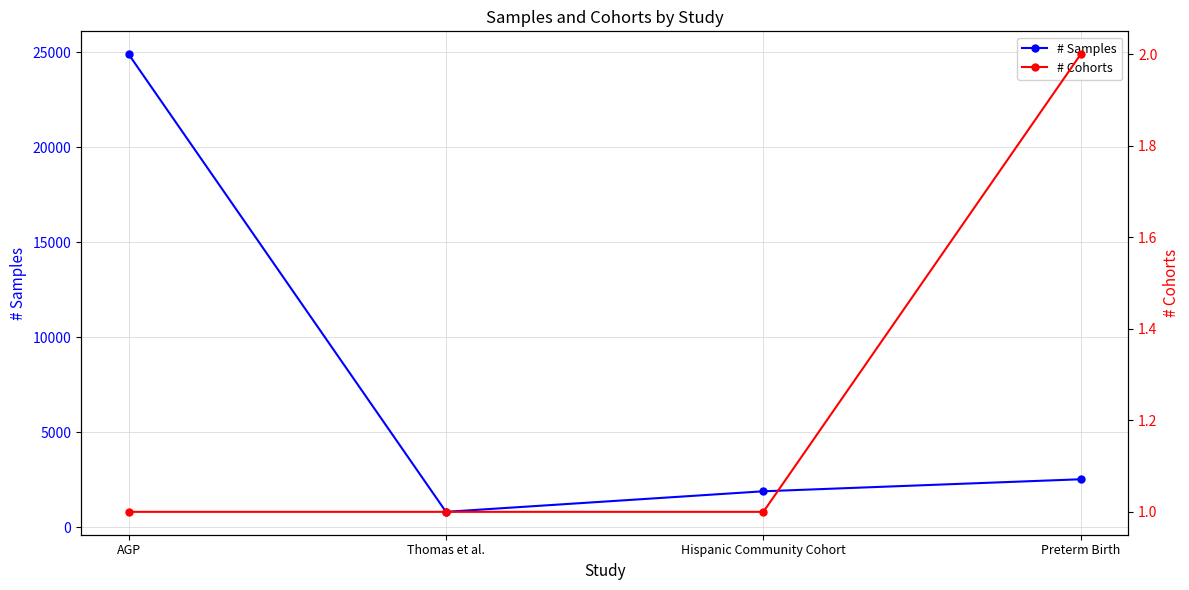

List the series in order of their overall mean, lowest first.

# Cohorts, # Samples